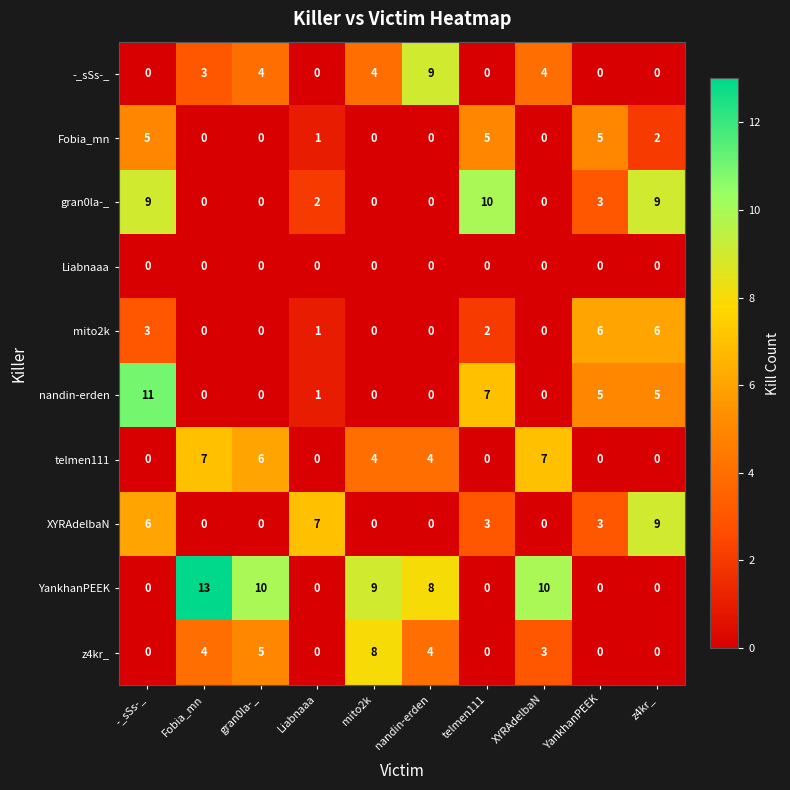

Which series has the largest range (max minus min)?

YankhanPEEK